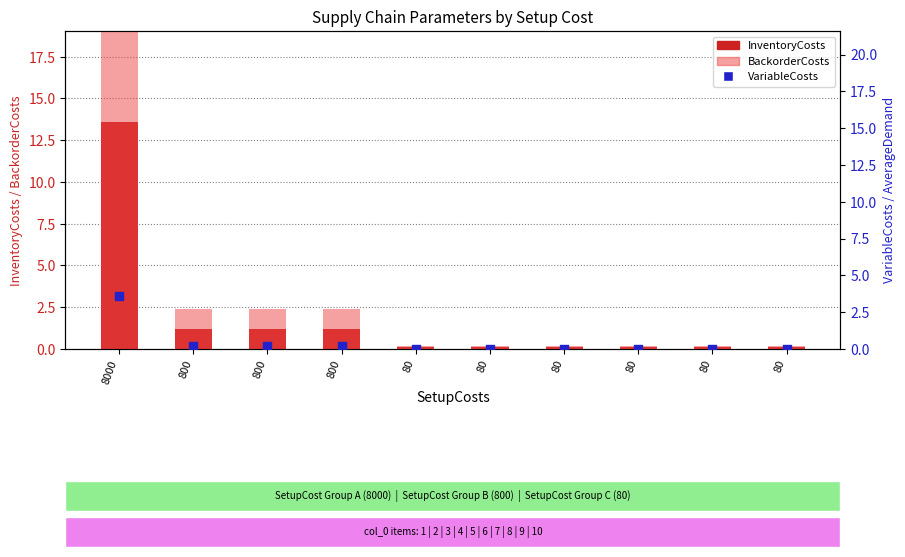

Which series has the largest total across all categories?

BackorderCosts